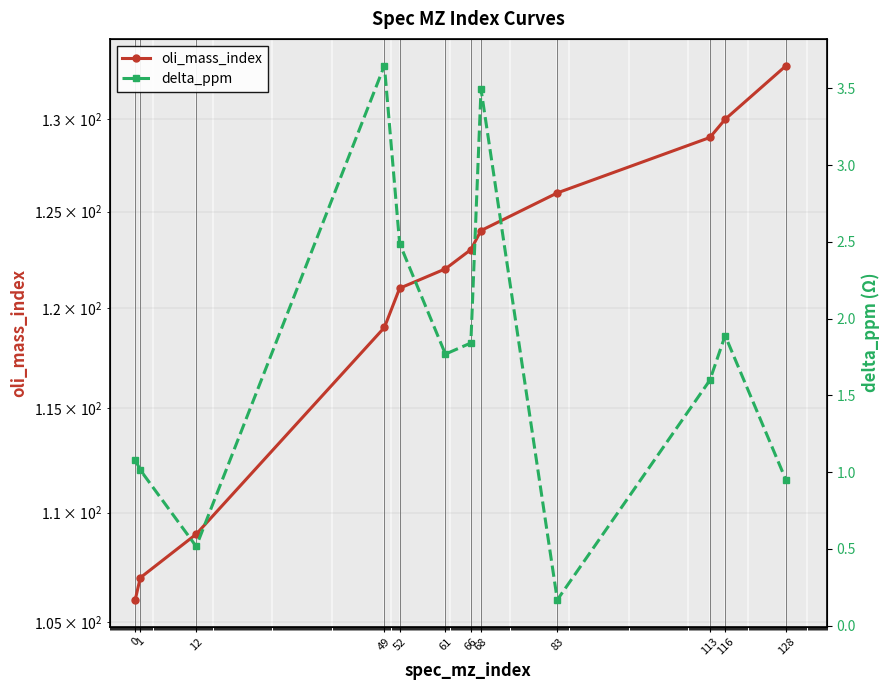

True or false: oli_mass_index has a value of 141.7 at 1.

False